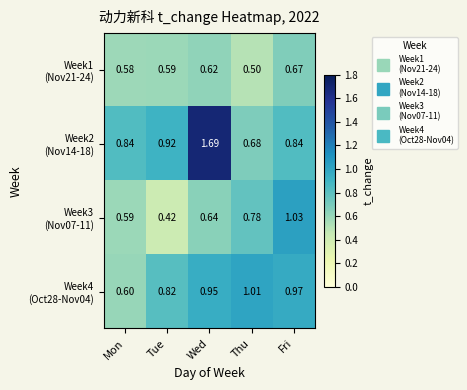

Which label corresponds to the smallest value in the chart?

Tue